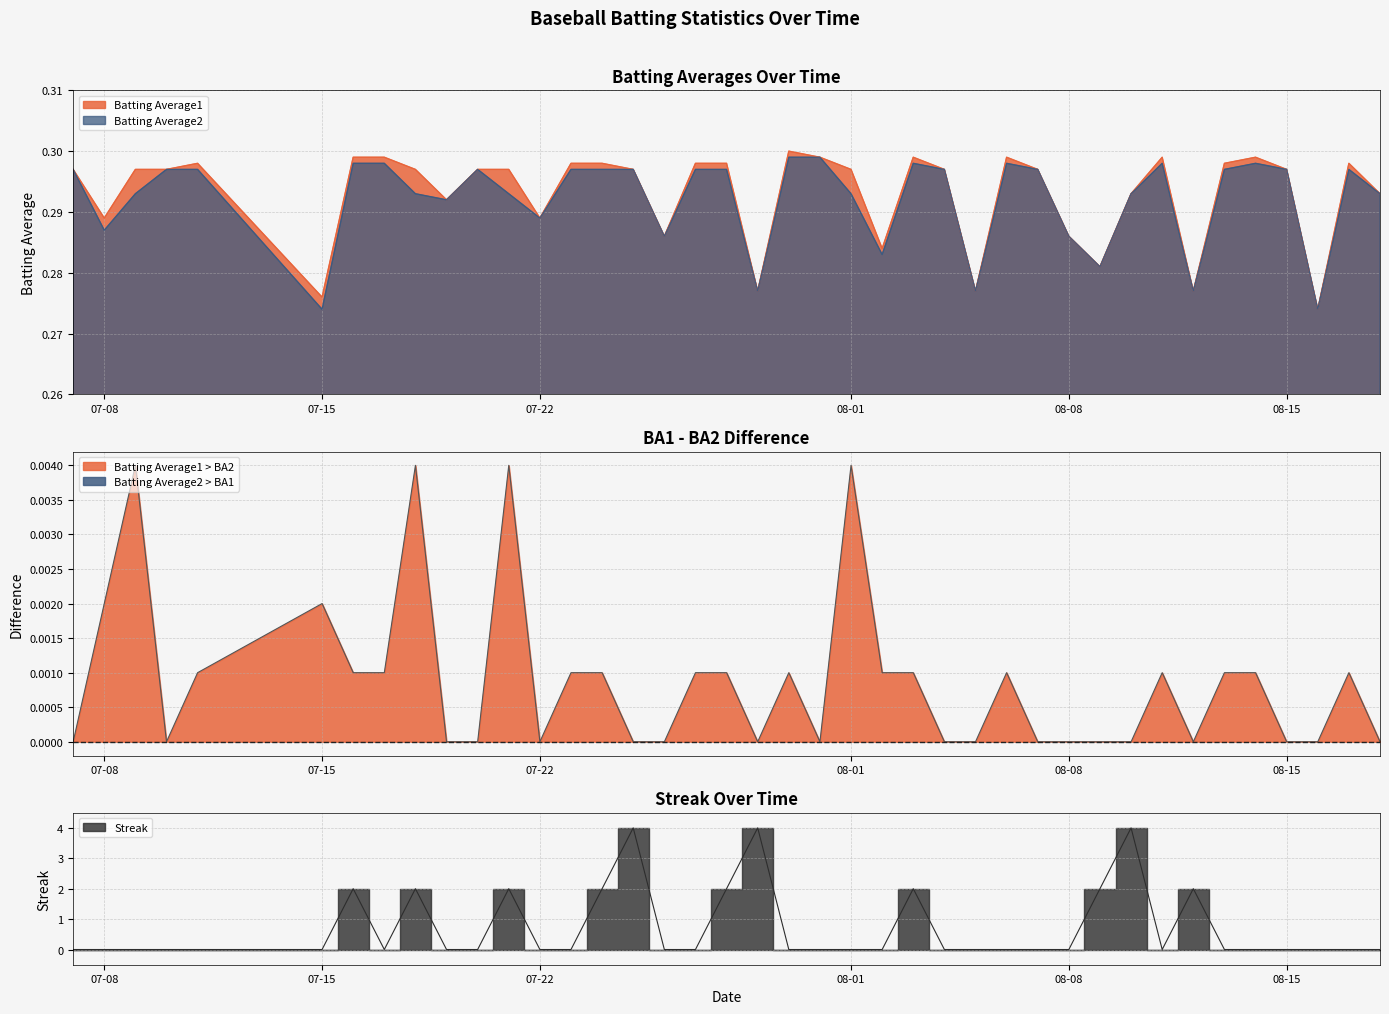

At how many categories does at least one series exceed 3?

3